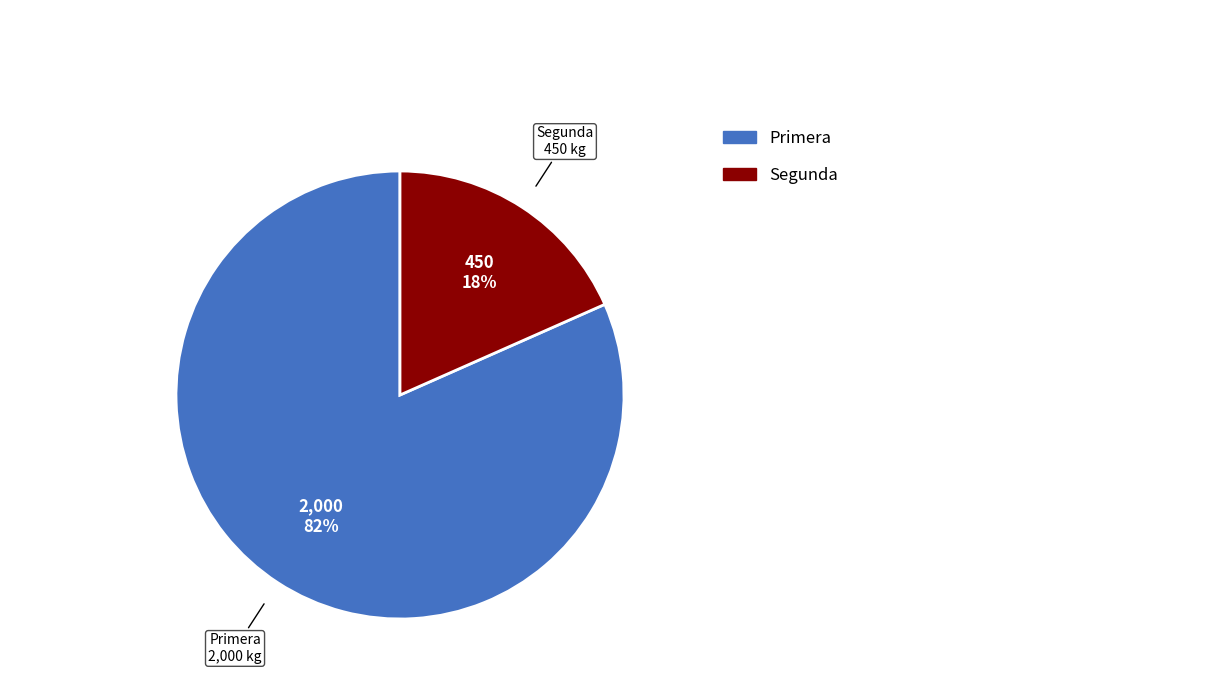

Rank the categories by value from highest to lowest.

Primera, Segunda